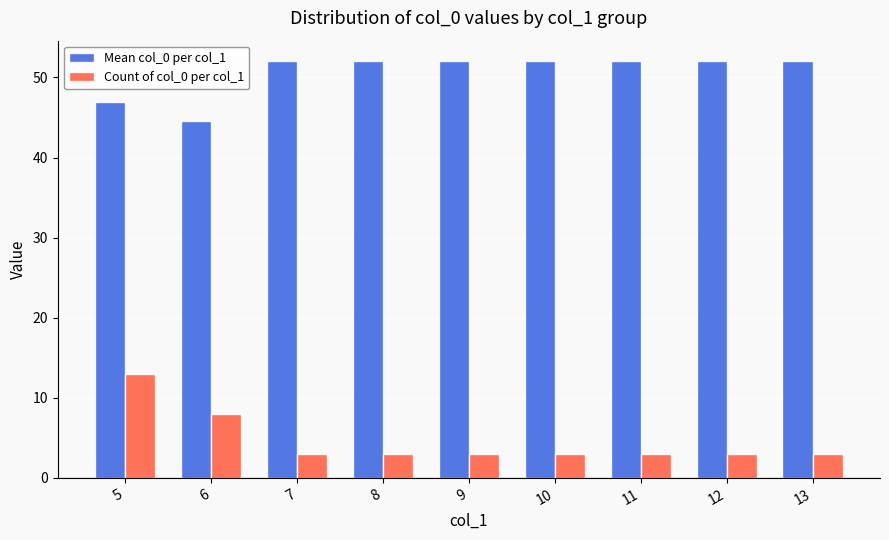

What is the average value of the Mean col_0 per col_1 series?

50.6